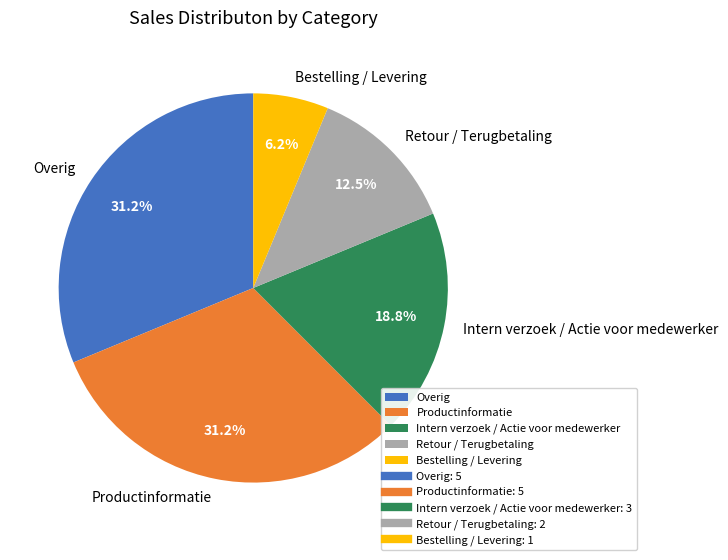

What is the smallest slice in the pie chart?

Bestelling / Levering